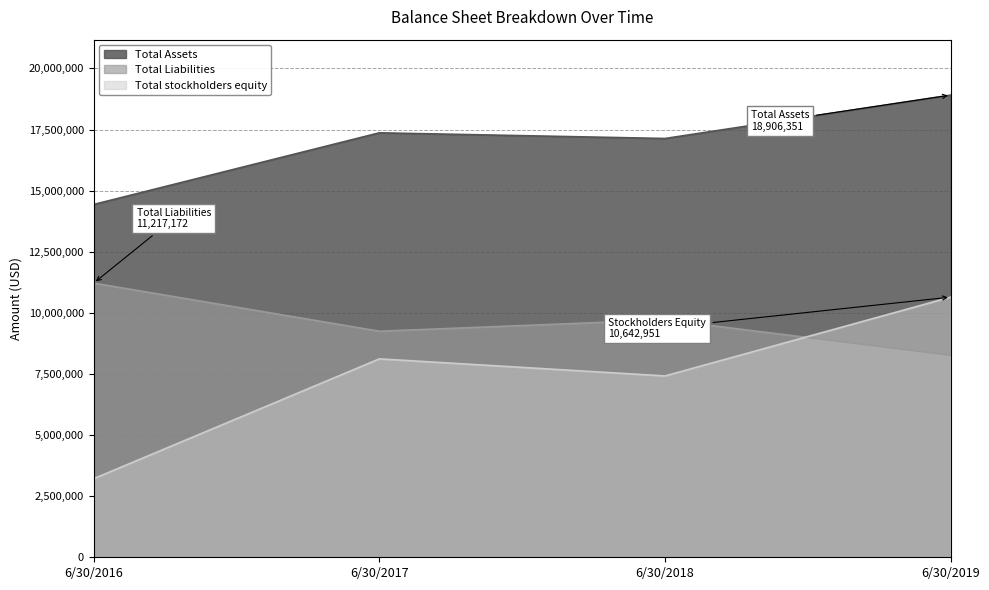

Reading left to right, transcribe all the data shown in this chart.

Total Assets: 14432775	17364141	17132413	18906351
Total Liabilities: 11217172	9247399	9713586	8263400
Total stockholders equity: 3215603	8116742	7418827	10642951